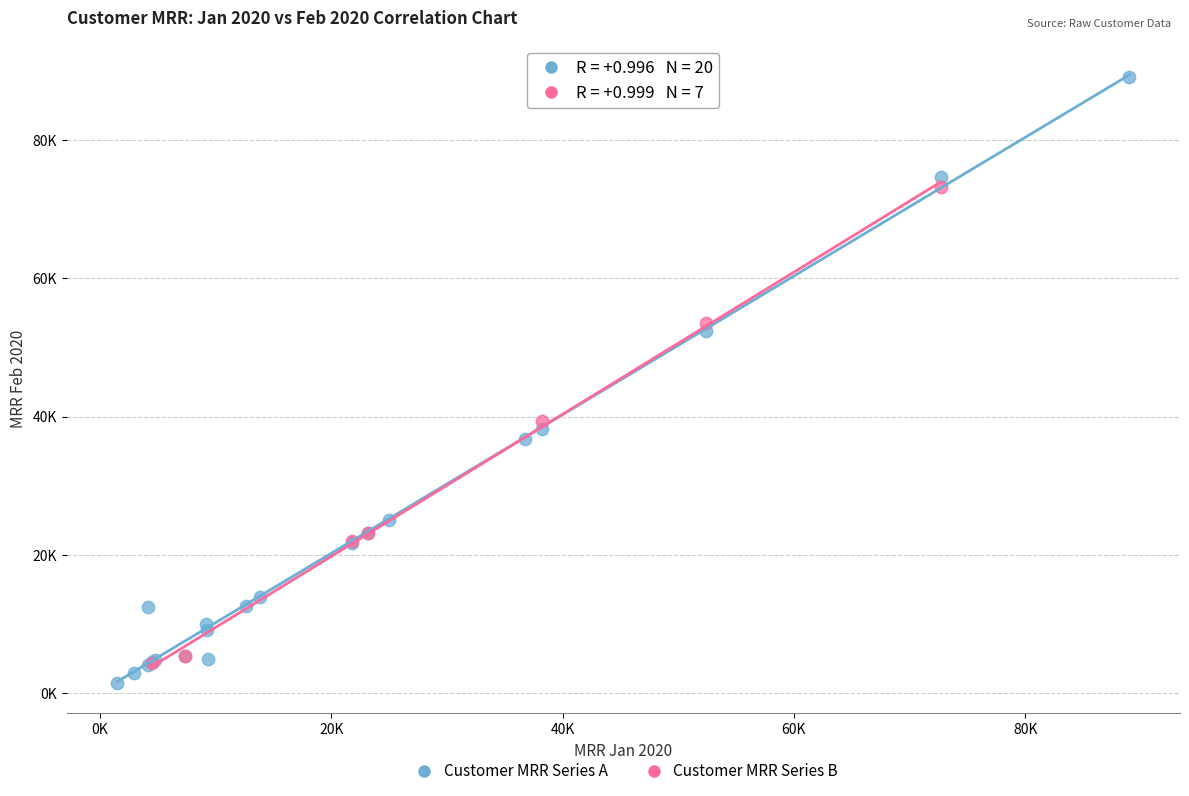

What are all the series names shown in the legend?

Customer MRR Series A, Customer MRR Series B